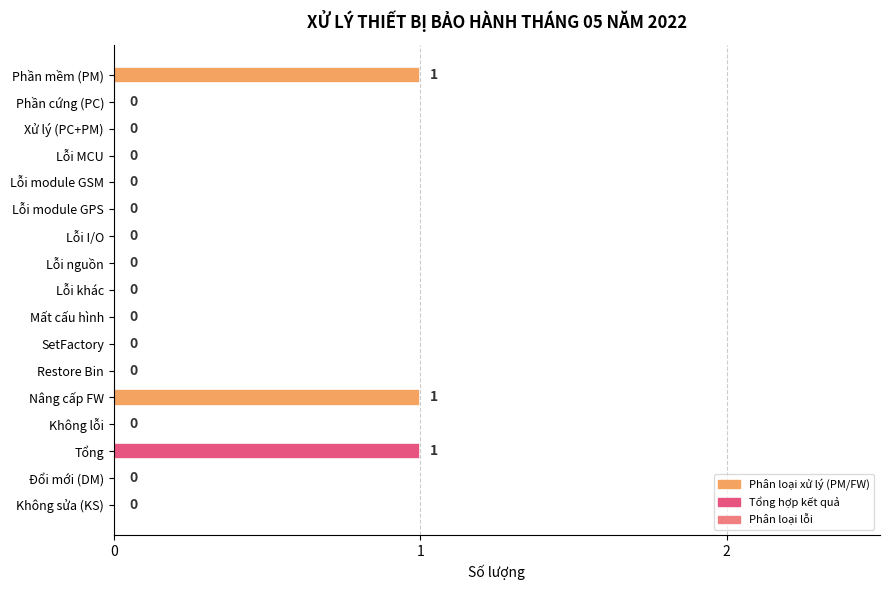

Count the values in the range 0 to 1.

17